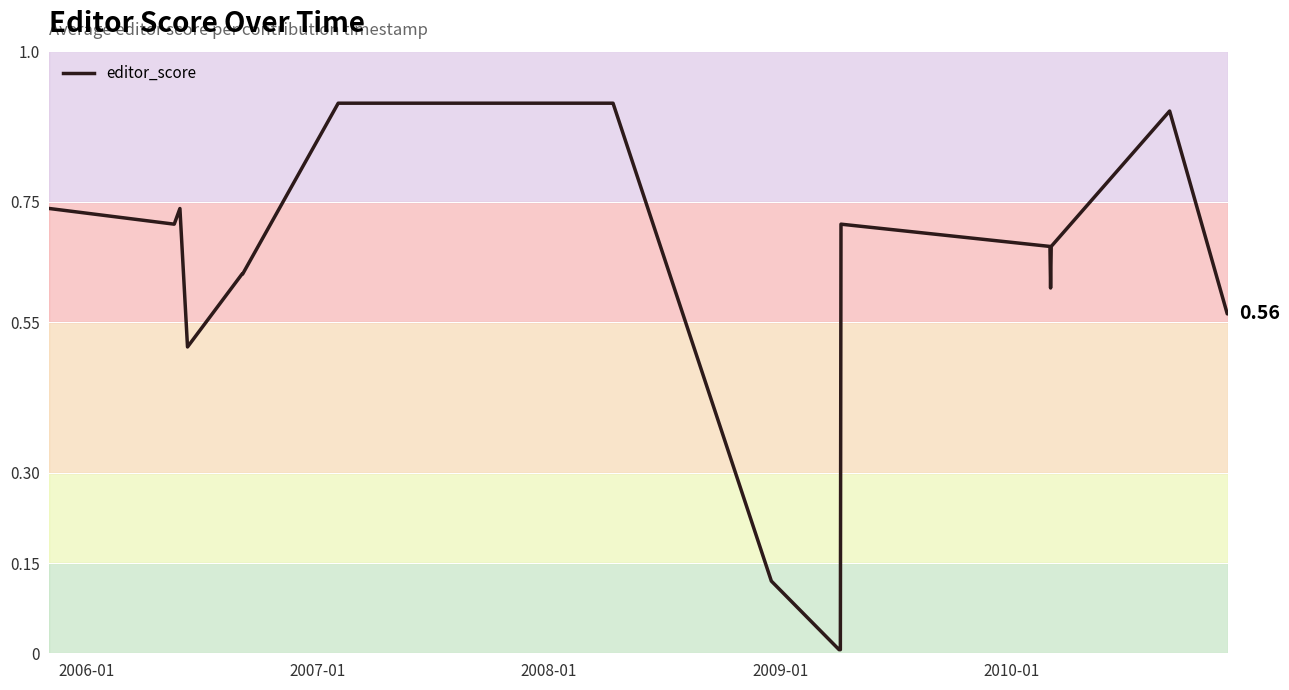

How many lines are shown in the chart?

1